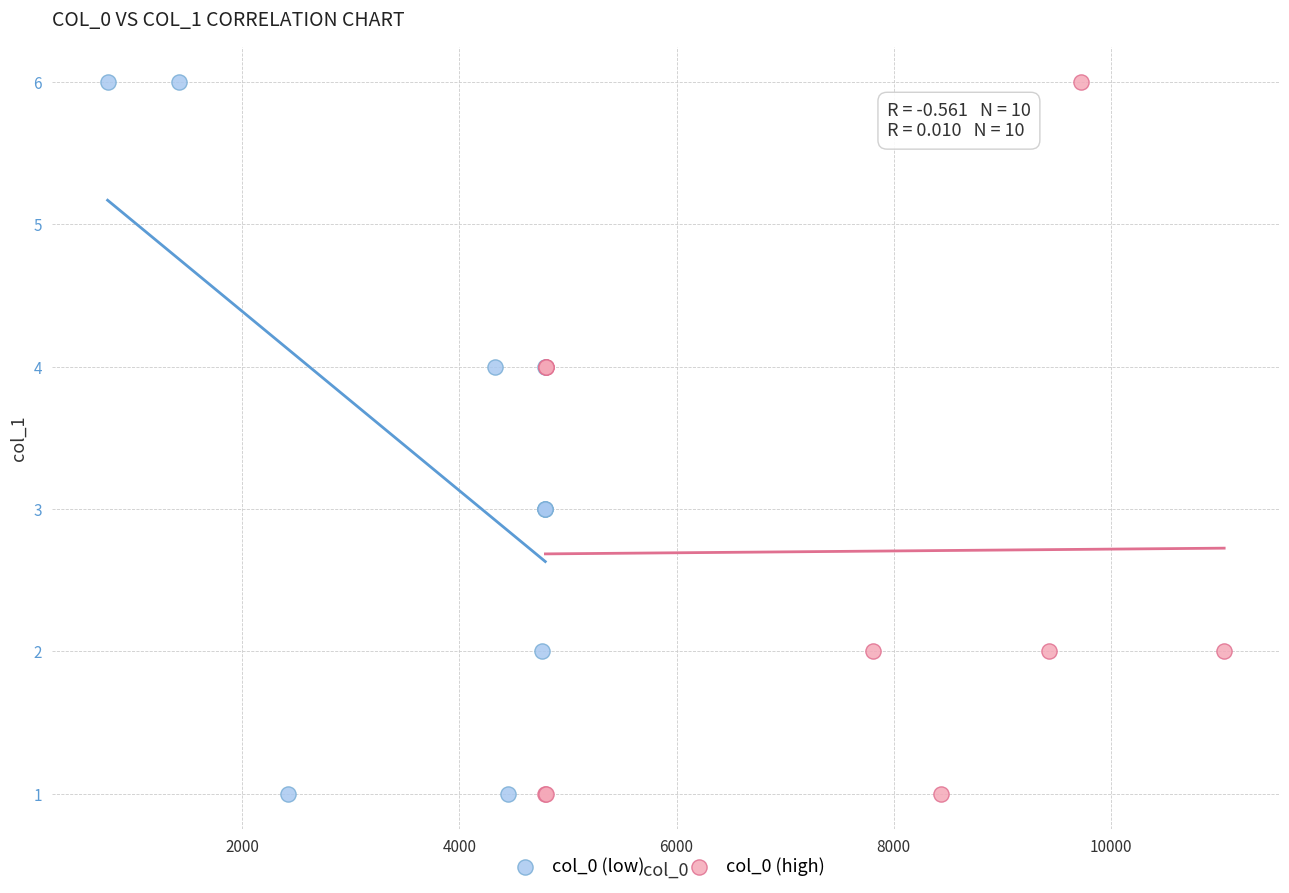

What are all the series names shown in the legend?

col_0 (low), col_0 (high)